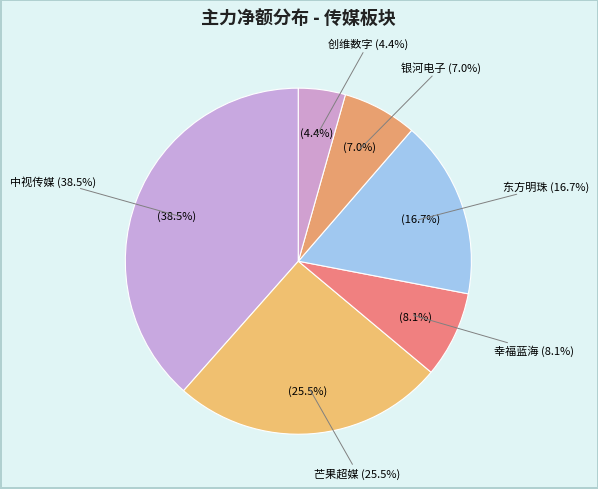

What percentage is NOT represented by 中视传媒?

61.5%